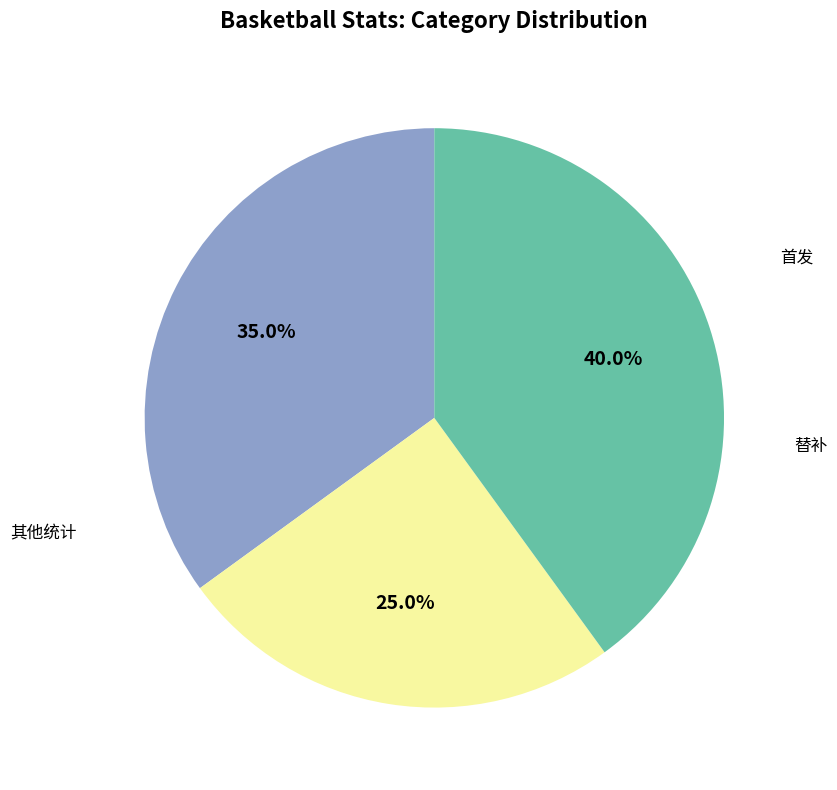

To the nearest percent, what is the difference between the largest and smallest slice percentages?

15%